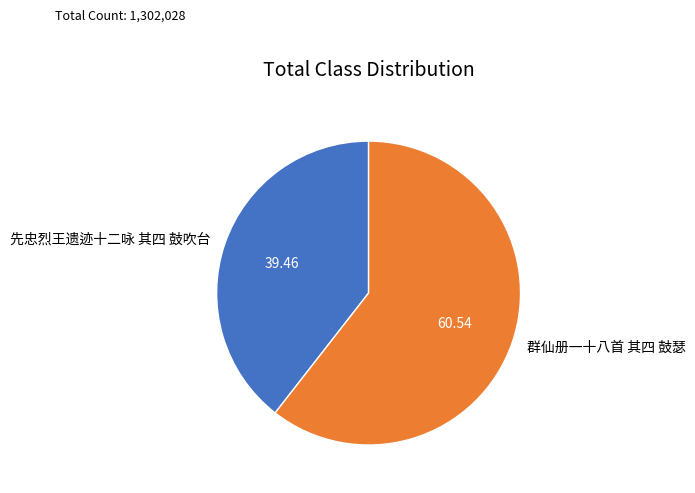

Rank the categories by value from lowest to highest.

先忠烈王遗迹十二咏 其四 鼓吹台, 群仙册一十八首 其四 鼓瑟